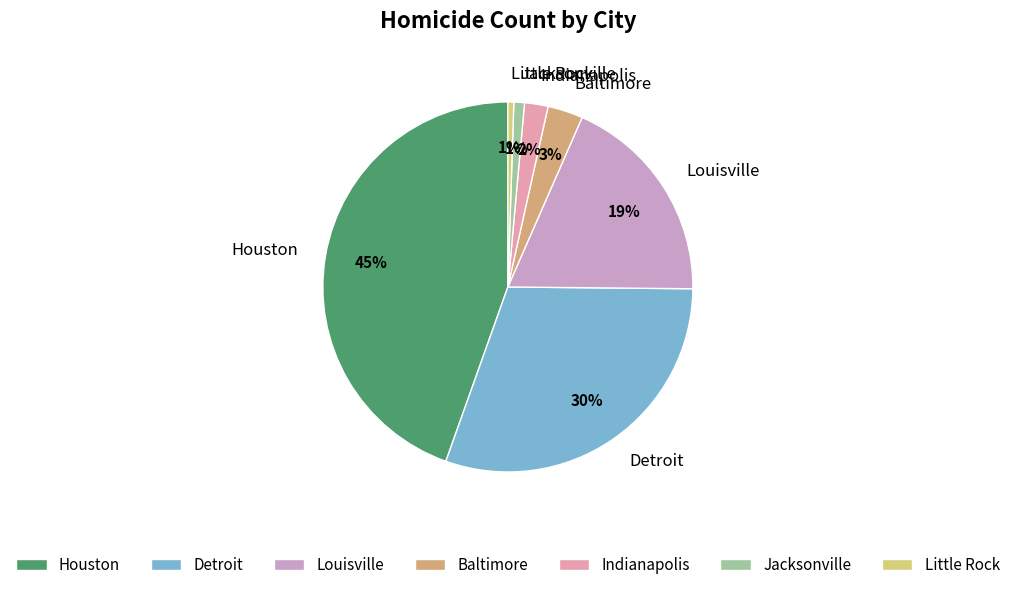

Is the sum of Baltimore and Indianapolis greater than half?

No